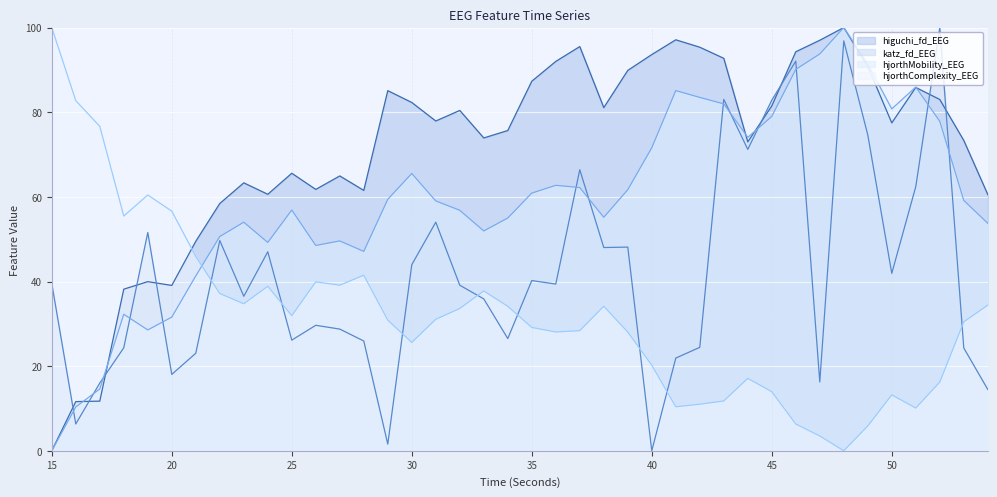

Which series ends up on top after the final intersection of katz_fd_EEG and hjorthComplexity_EEG?

hjorthComplexity_EEG